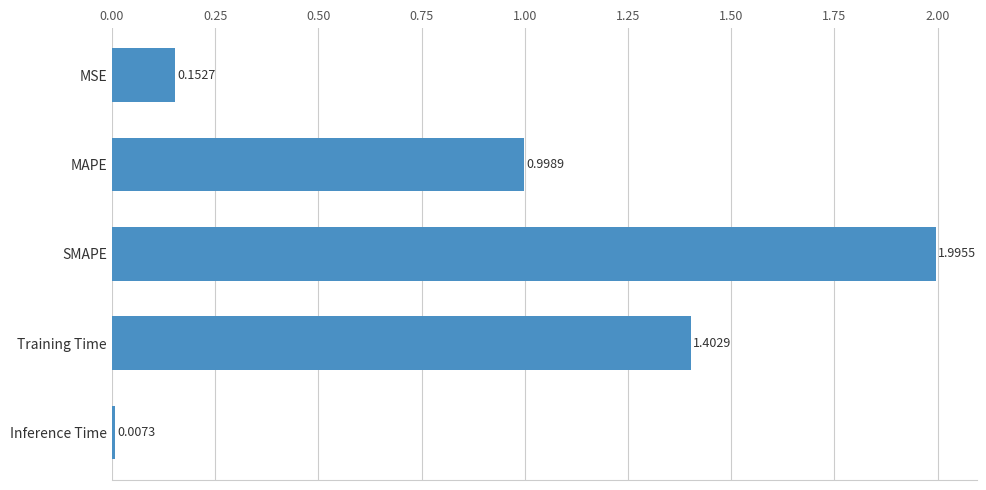

Rank the categories by value from highest to lowest.

SMAPE, Training Time, MAPE, MSE, Inference Time